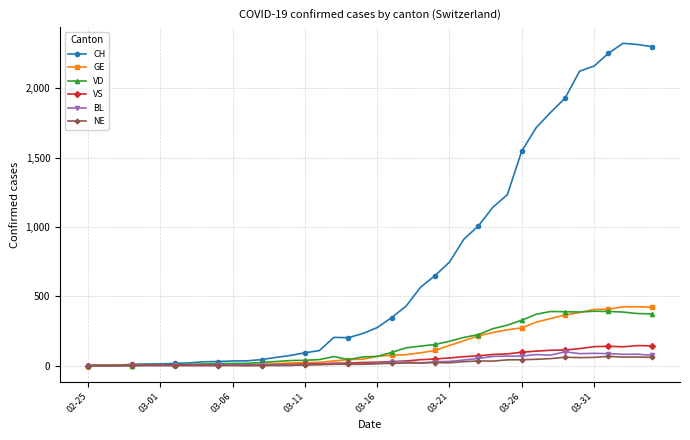

What is the maximum value for CH?

2324